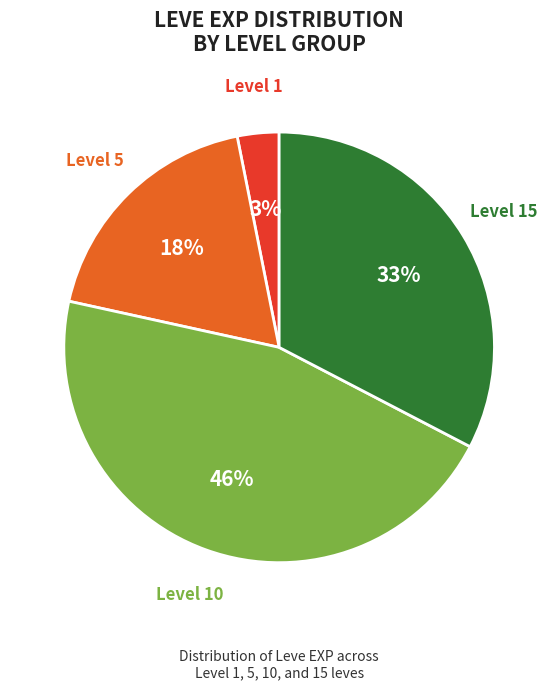

To the nearest percent, what is the difference between the largest and smallest slice percentages?

43%